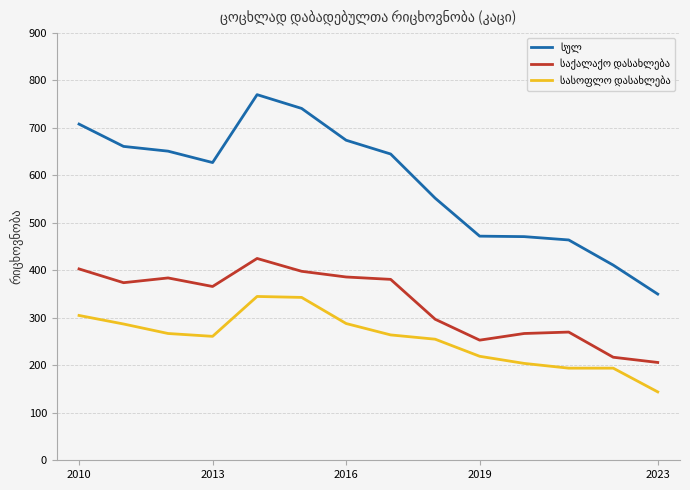

What is the maximum value shown in the chart?

770